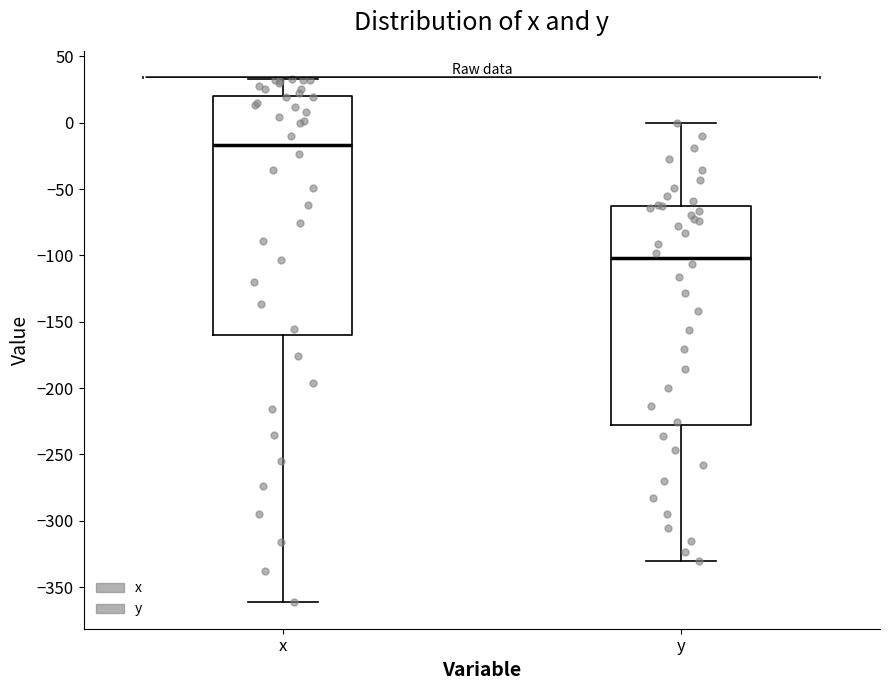

Where does the upper whisker of the box for x end on the y-axis? The values are not printed on the chart, so give them approximately, as read against the axis.

35